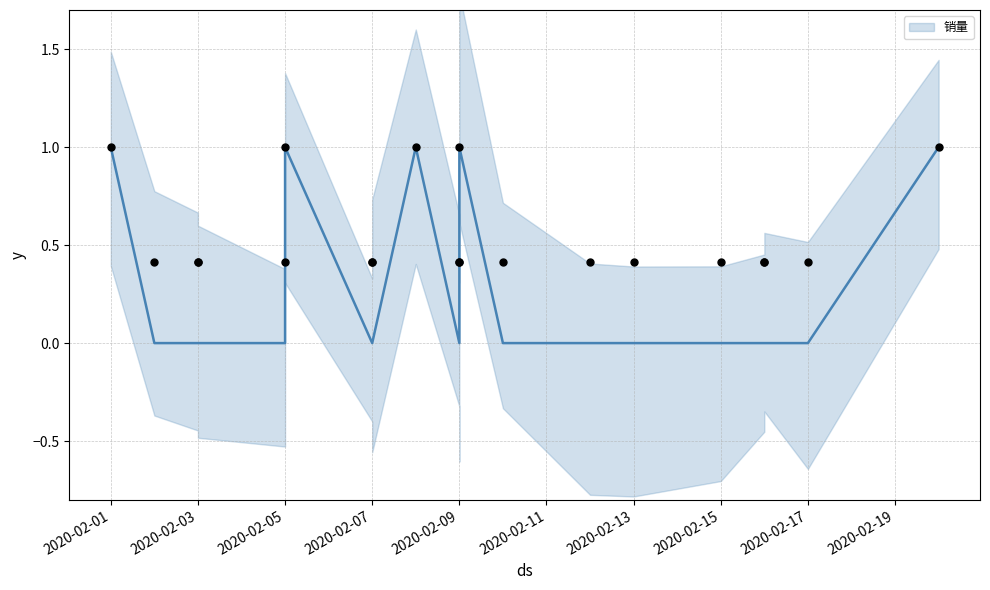

Which has a higher value, 2020-02-07 or 2020-02-03?

2020-02-07